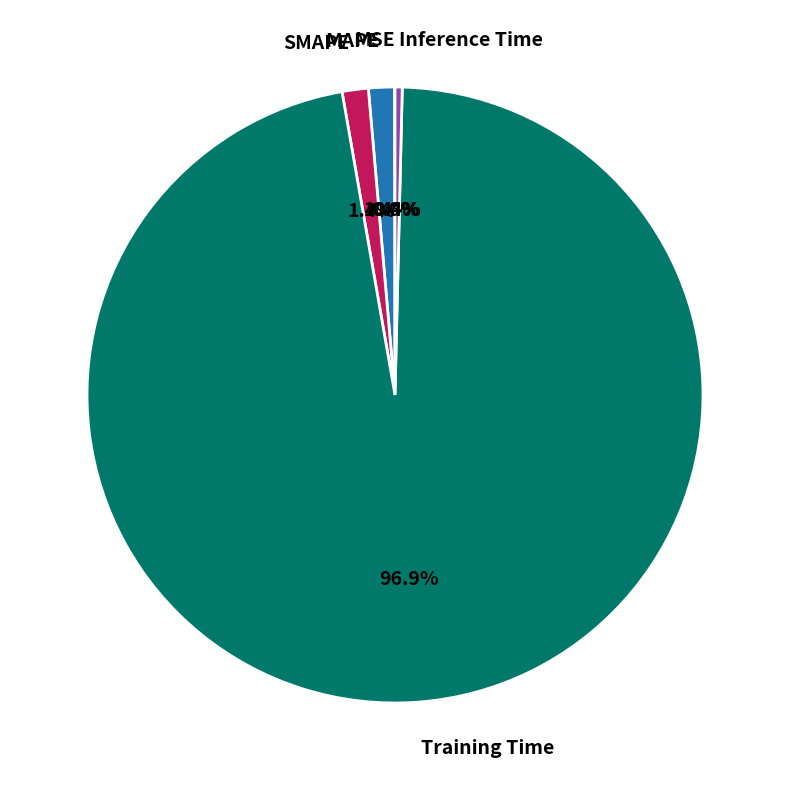

The MAPE slice represents 15% of the pie. True or false?

False